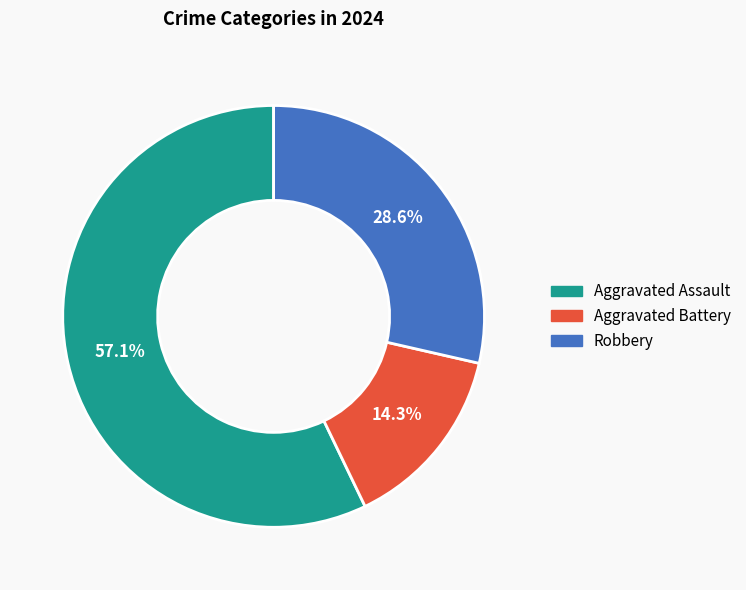

Between Aggravated Battery and Robbery, which is larger?

Robbery